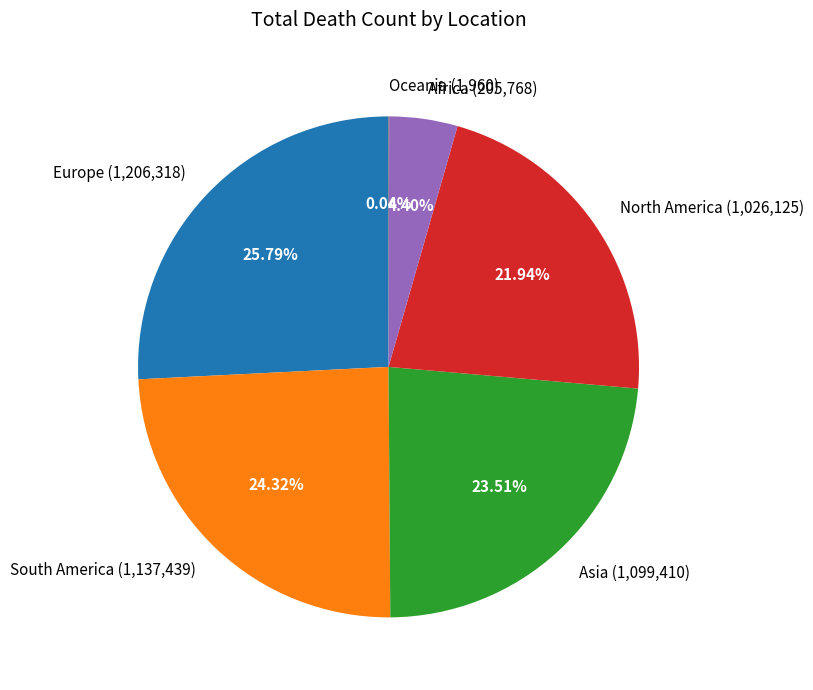

Between South America (1,137,439) and Africa (205,768), which is larger?

South America (1,137,439)